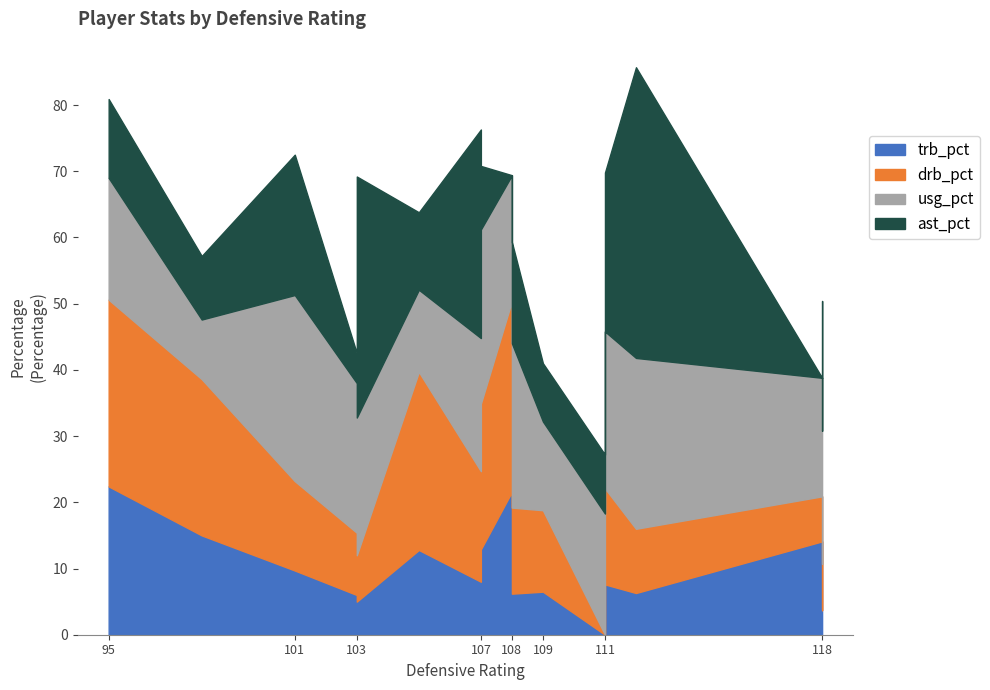

Reading left to right, what are all the values shown in this chart?

trb_pct: 22.4	6.0	9.7	5.0	12.8	8.0	15.0	0.0	6.2	6.3	12.9	6.5	3.7	14.1	7.6	21.6
drb_pct: 28.2	9.4	13.5	7.0	26.9	16.7	23.6	0.0	13.0	9.7	22.0	12.3	7.0	6.8	14.5	28.8
usg_pct: 18.4	22.6	28.1	20.8	12.4	20.1	9.0	18.3	24.8	25.8	26.3	13.4	20.1	17.9	23.7	19.0
ast_pct: 11.9	4.5	21.2	36.4	11.7	31.5	9.6	8.9	15.3	43.9	9.6	8.8	19.6	0.0	24.0	0.0